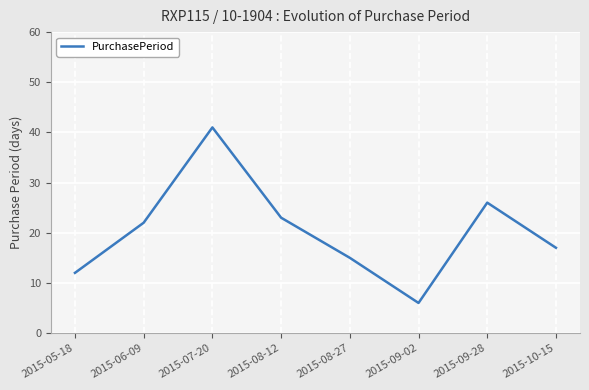

Reading left to right, what are all the values shown in this chart?

2015-05-18=12	2015-06-09=22	2015-07-20=41	2015-08-12=23	2015-08-27=15	2015-09-02=6	2015-09-28=26	2015-10-15=17